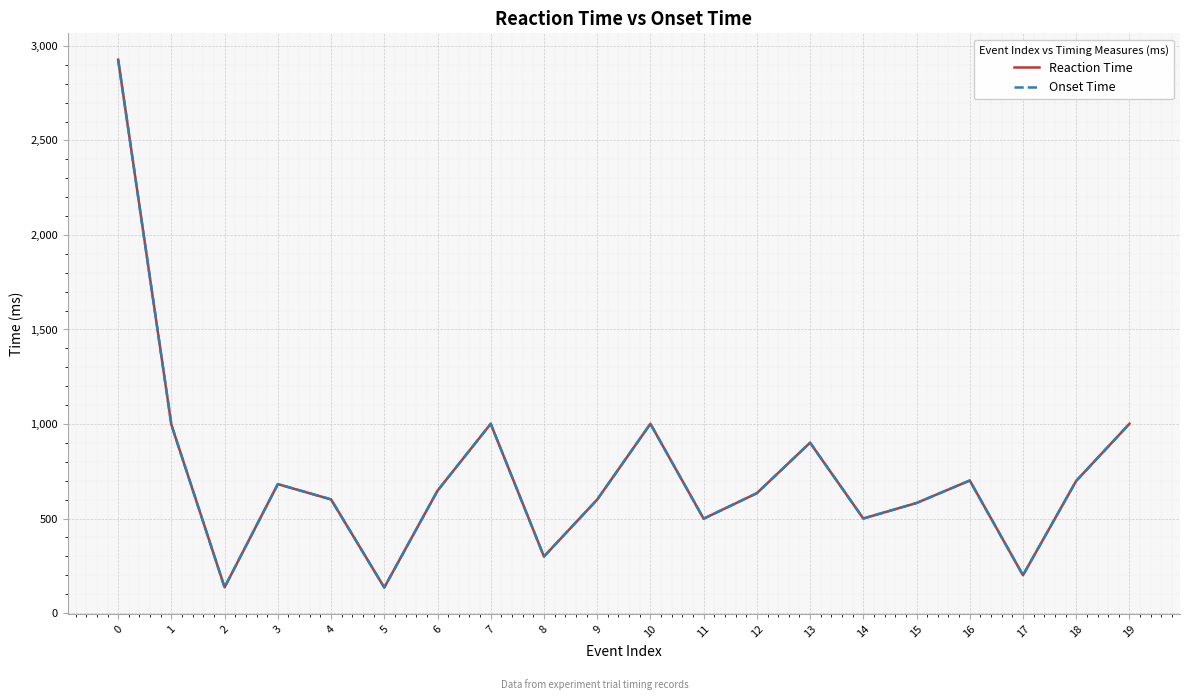

Does the chart display data point markers on the line(s)?

No